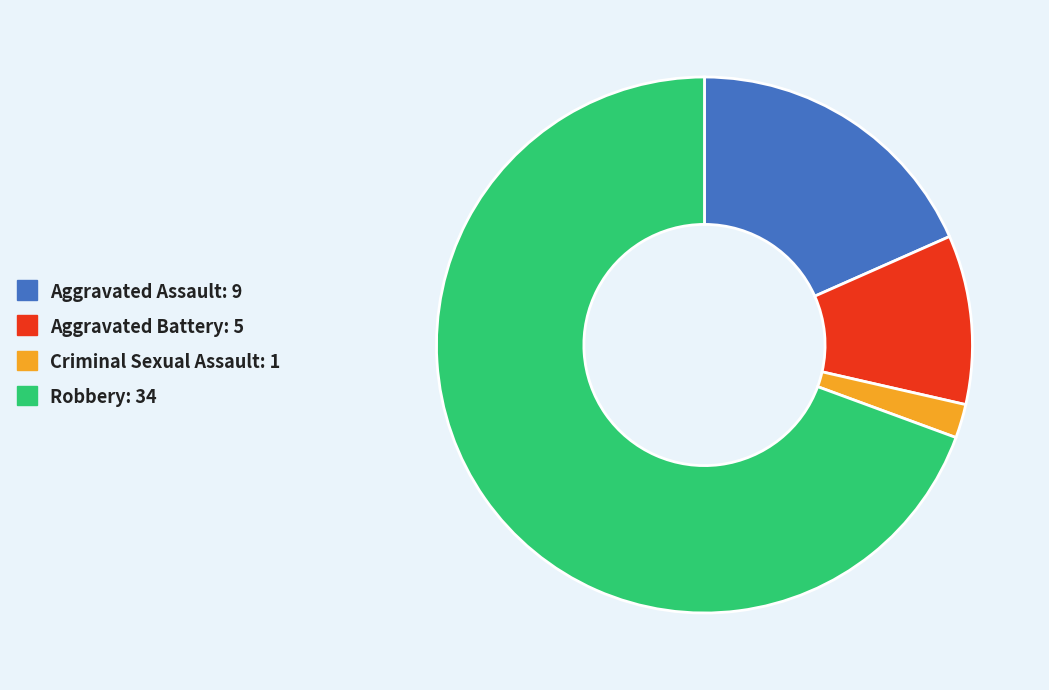

Which category has the smallest portion of the pie?

Criminal Sexual Assault